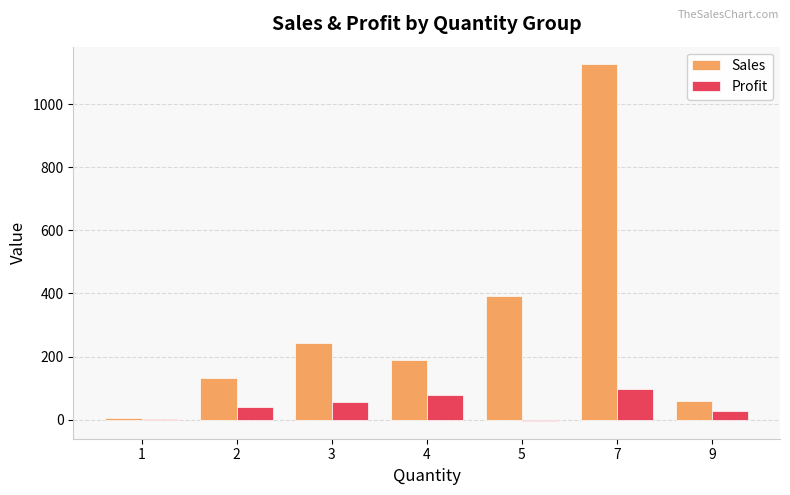

What is the maximum value for Sales?

1125.5